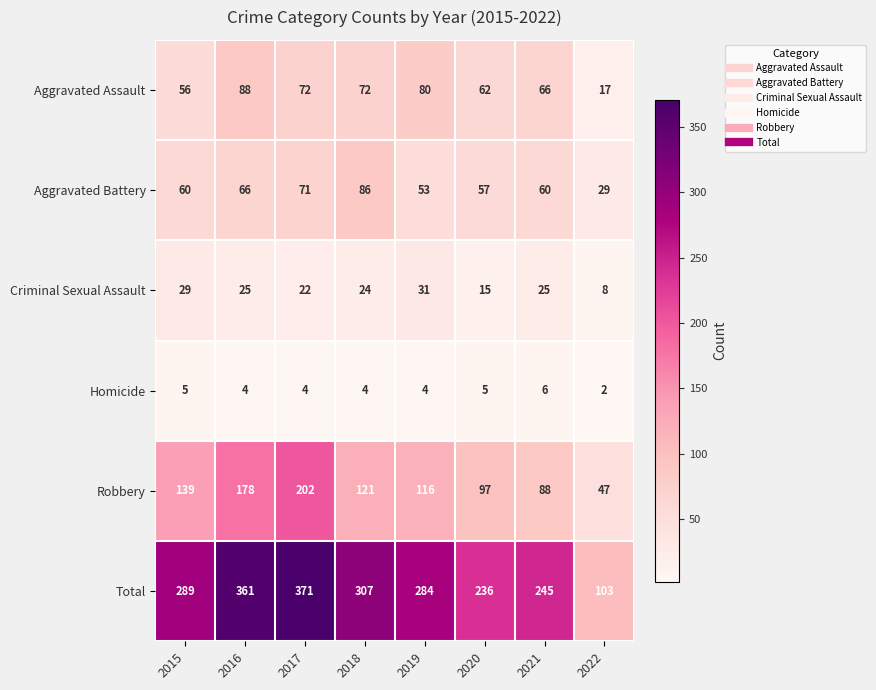

At how many categories does at least one series exceed 259?

5